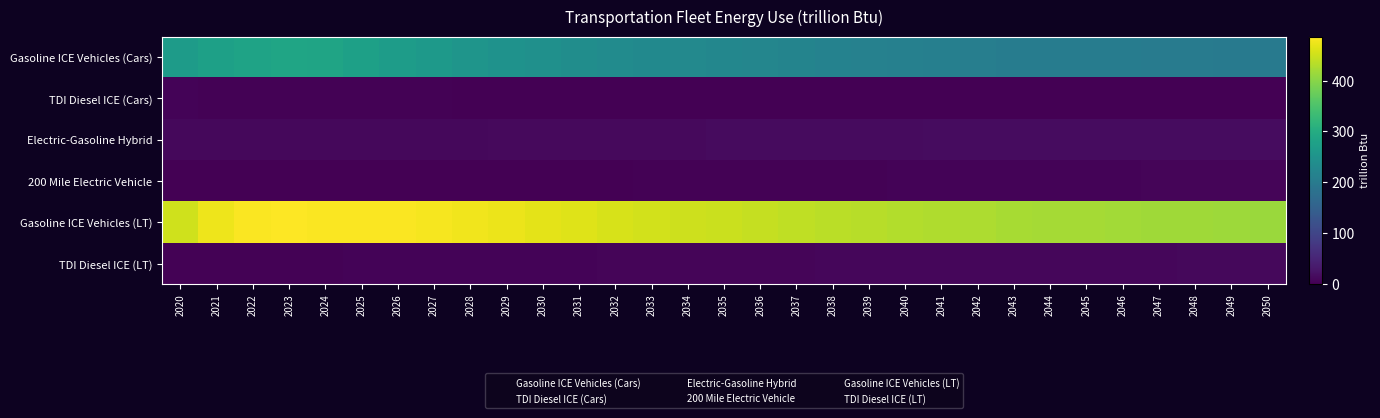

Reading left to right, what are all the values shown in this chart?

Gasoline ICE Vehicles (Cars): 2020=266.0	2021=275.5	2022=282.1	2023=285.5	2024=283.7	2025=276.3	2026=269.7	2027=260.6	2028=254.0	2029=248.4	2030=243.3	2031=238.6	2032=234.4	2033=231.0	2034=228.4	2035=225.7	2036=222.4	2037=219.0	2038=216.3	2039=214.0	2040=211.6	2041=209.3	2042=207.2	2043=205.2	2044=204.1	2045=204.0	2046=203.5	2047=202.5	2048=202.0	2049=201.2	2050=200.1
TDI Diesel ICE (Cars): 2020=4.0	2021=3.8	2022=3.6	2023=3.3	2024=3.0	2025=2.7	2026=2.4	2027=2.1	2028=1.8	2029=1.6	2030=1.3	2031=1.1	2032=0.9	2033=0.8	2034=0.6	2035=0.0	2036=0.0	2037=0.0	2038=0.0	2039=0.0	2040=0.0	2041=0.0	2042=0.0	2043=0.0	2044=0.0	2045=0.0	2046=0.0	2047=0.0	2048=0.0	2049=0.0	2050=0.0
Electric-Gasoline Hybrid: 2020=9.6	2021=9.9	2022=10.4	2023=10.7	2024=11.0	2025=11.1	2026=11.2	2027=11.3	2028=11.4	2029=11.6	2030=11.8	2031=12.1	2032=12.4	2033=12.8	2034=13.2	2035=13.6	2036=14.0	2037=14.3	2038=14.6	2039=14.9	2040=15.2	2041=15.4	2042=15.6	2043=15.8	2044=16.0	2045=16.2	2046=16.4	2047=16.5	2048=16.6	2049=16.7	2050=16.8
200 Mile Electric Vehicle: 2020=0.2	2021=0.2	2022=0.2	2023=0.3	2024=0.3	2025=0.4	2026=0.5	2027=0.6	2028=0.8	2029=1.0	2030=1.2	2031=1.4	2032=1.7	2033=1.9	2034=2.2	2035=2.5	2036=2.8	2037=3.1	2038=3.4	2039=3.7	2040=4.0	2041=4.2	2042=4.5	2043=4.8	2044=5.0	2045=5.3	2046=5.5	2047=5.8	2048=6.0	2049=6.2	2050=6.4
Gasoline ICE Vehicles (LT): 2020=451.3	2021=474.3	2022=484.2	2023=486.4	2024=484.0	2025=484.2	2026=484.2	2027=478.9	2028=475.5	2029=472.2	2030=466.6	2031=461.7	2032=457.7	2033=453.5	2034=449.9	2035=446.6	2036=443.4	2037=439.7	2038=436.7	2039=434.1	2040=431.0	2041=428.1	2042=425.7	2043=423.1	2044=421.4	2045=420.7	2046=419.5	2047=417.9	2048=417.2	2049=415.9	2050=413.9
TDI Diesel ICE (LT): 2020=3.0	2021=3.1	2022=3.3	2023=3.5	2024=3.7	2025=3.9	2026=4.2	2027=4.4	2028=4.6	2029=4.9	2030=5.2	2031=5.5	2032=5.8	2033=6.2	2034=6.5	2035=6.8	2036=7.1	2037=7.4	2038=7.7	2039=7.9	2040=8.2	2041=8.4	2042=8.6	2043=8.8	2044=9.0	2045=9.2	2046=9.4	2047=9.5	2048=9.6	2049=9.7	2050=9.8